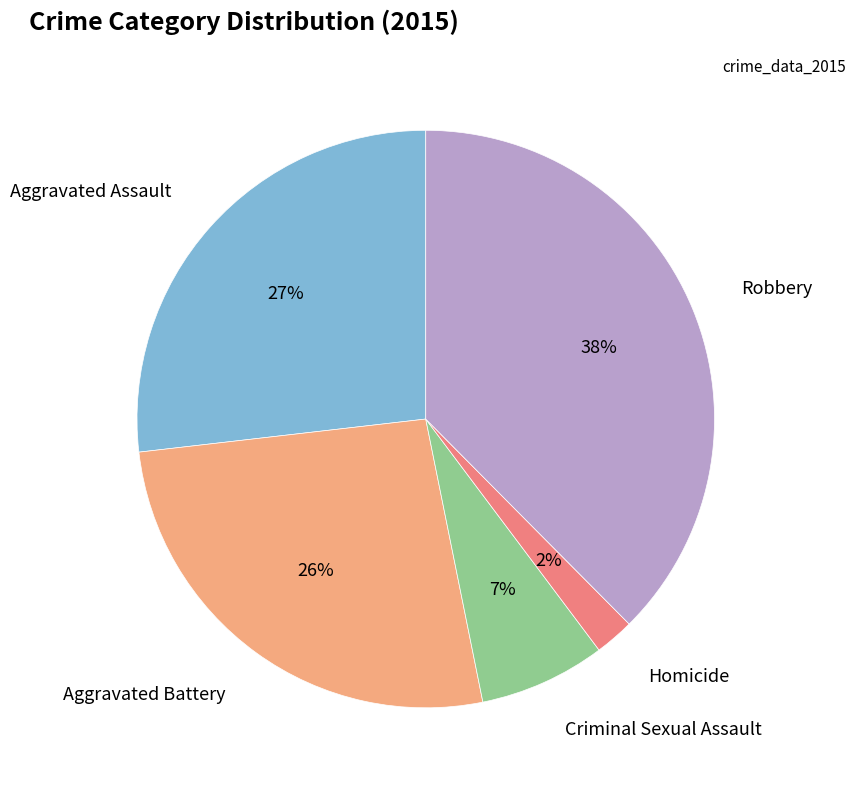

Combined, do Aggravated Assault and Aggravated Battery account for over 50%?

Yes